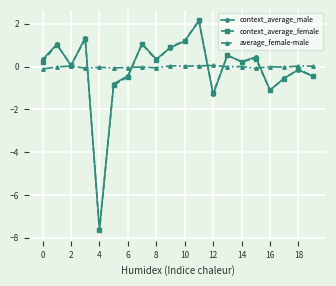

Which series has the largest range (max minus min)?

context_average_female